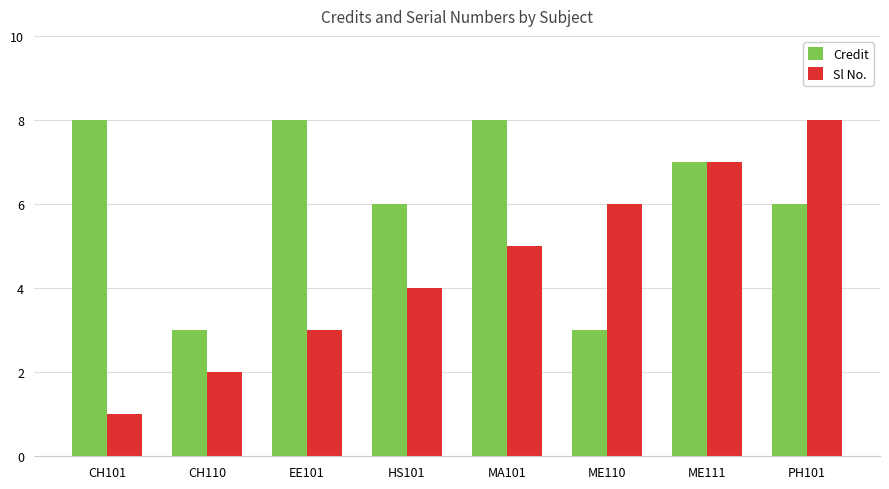

What is the difference between the highest and lowest values at ME110?

3